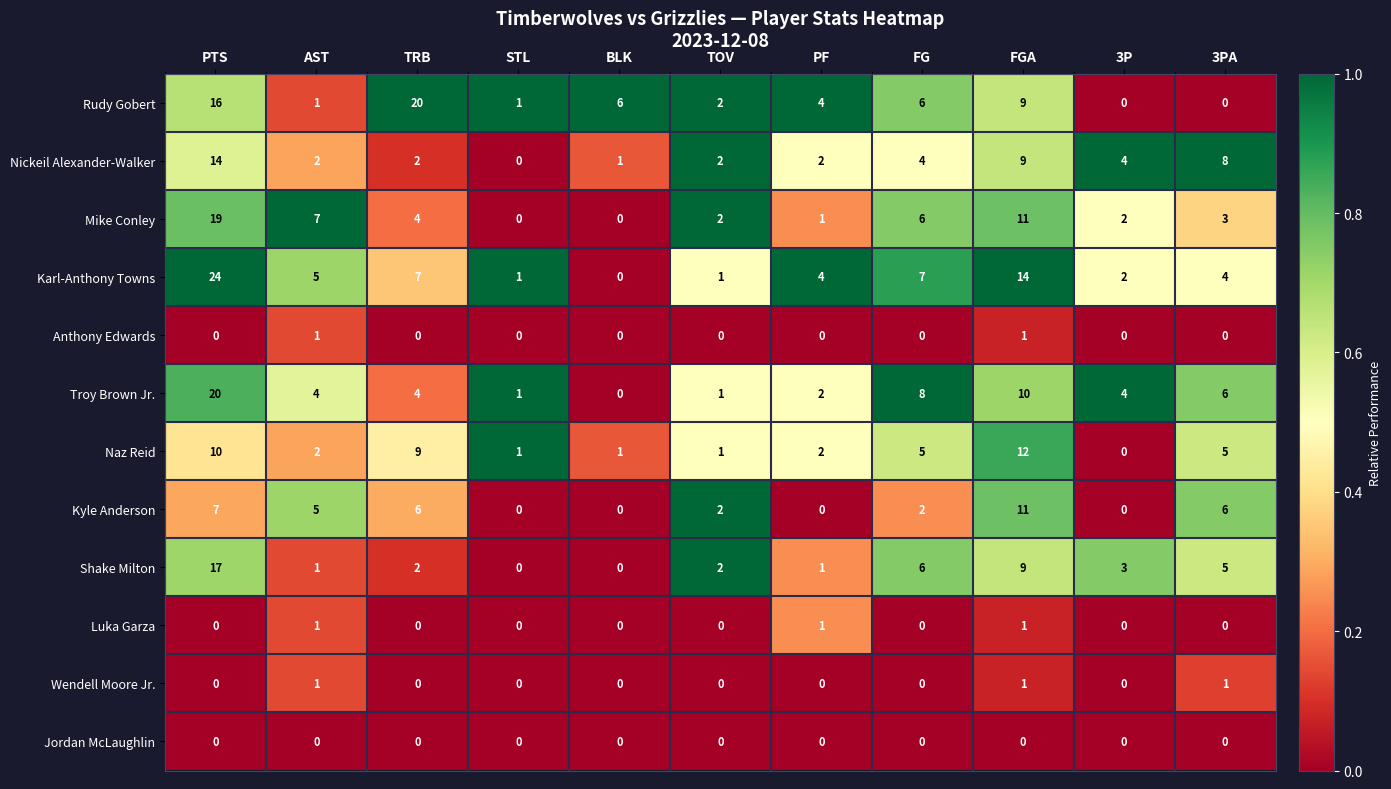

Which category has the lowest value in the Troy Brown Jr. series?

BLK